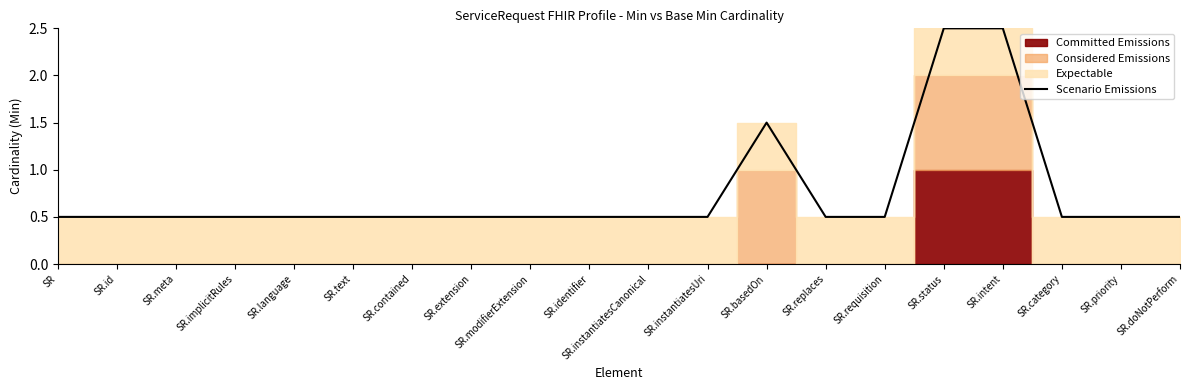

What position from the right is SR.replaces?

7